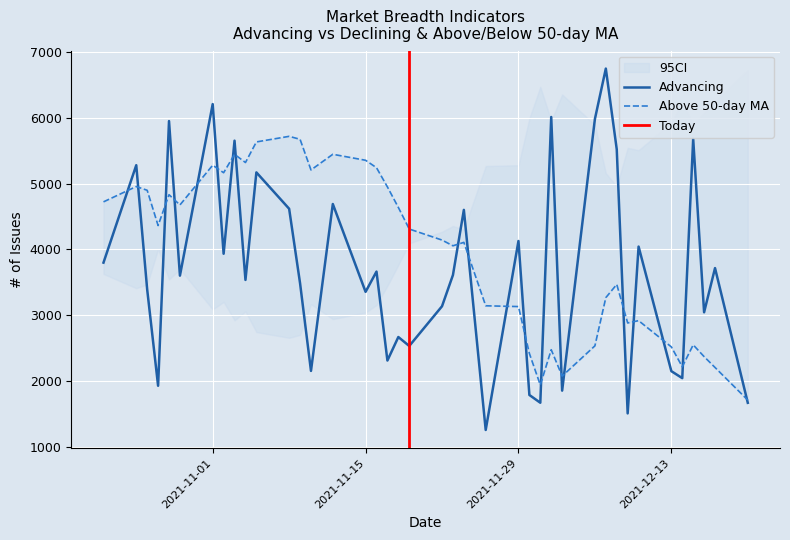

What is the lowest value of the Advancing series?

1256